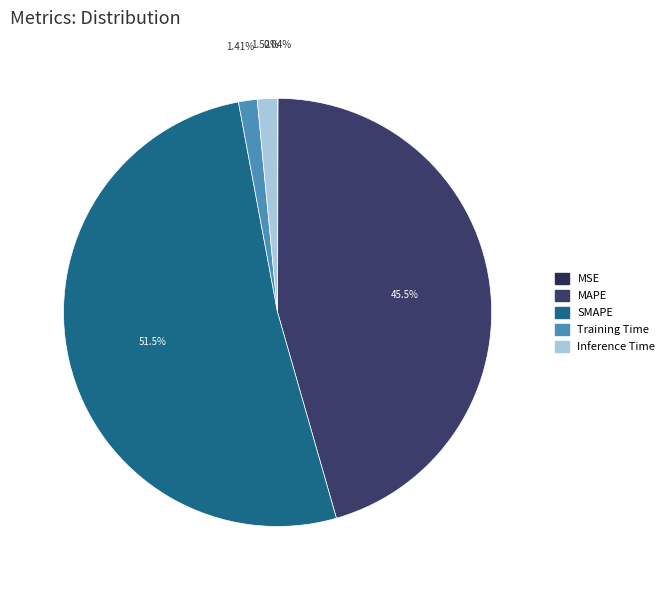

True or false: SMAPE accounts for 45% of the total.

False